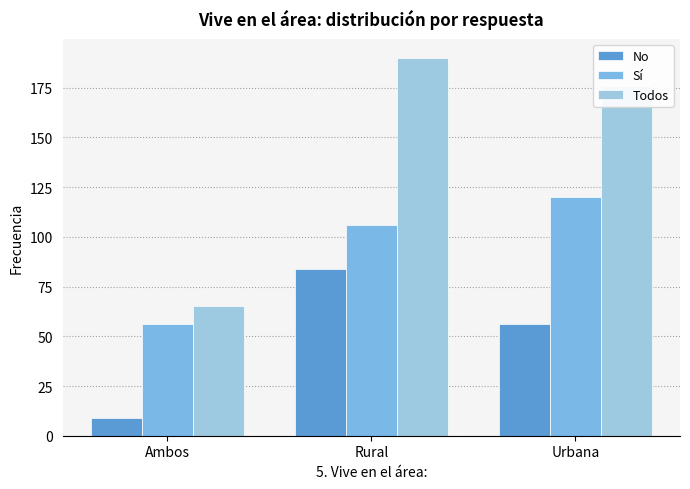

At which label does Sí reach its peak?

Urbana